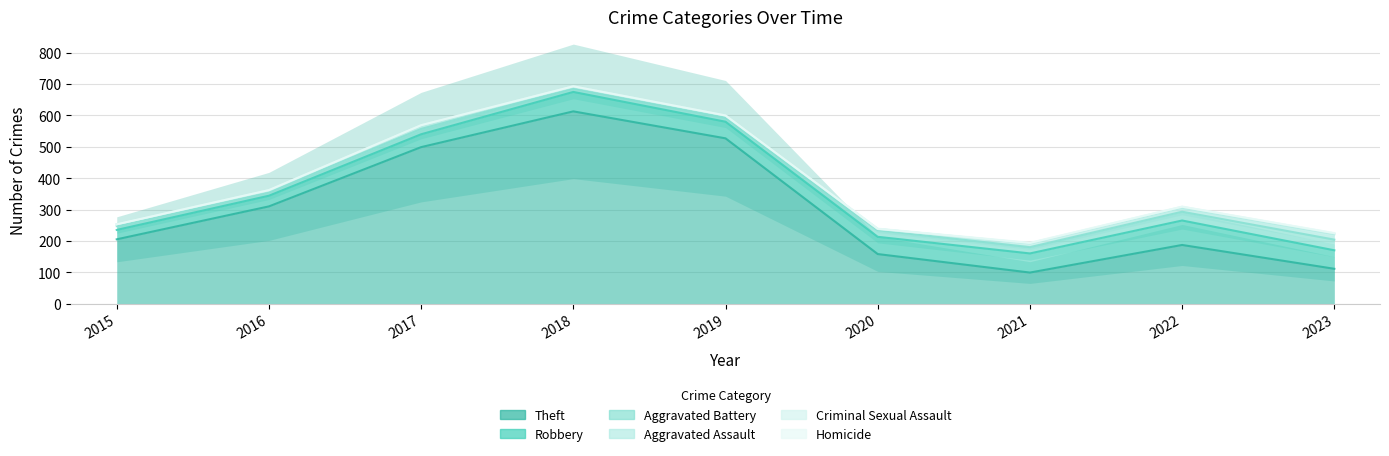

Where is the first local minimum for Criminal Sexual Assault?

2017